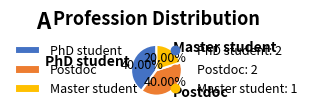

Combined, do Postdoc and Master student account for over 50%?

Yes